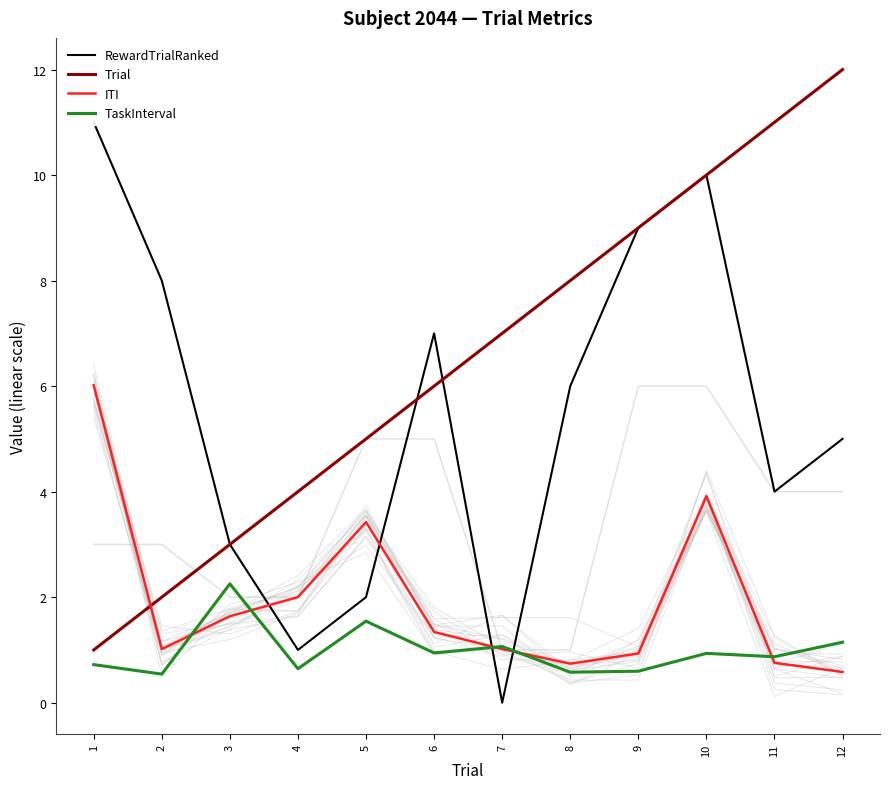

How many series are shown in this chart?

4